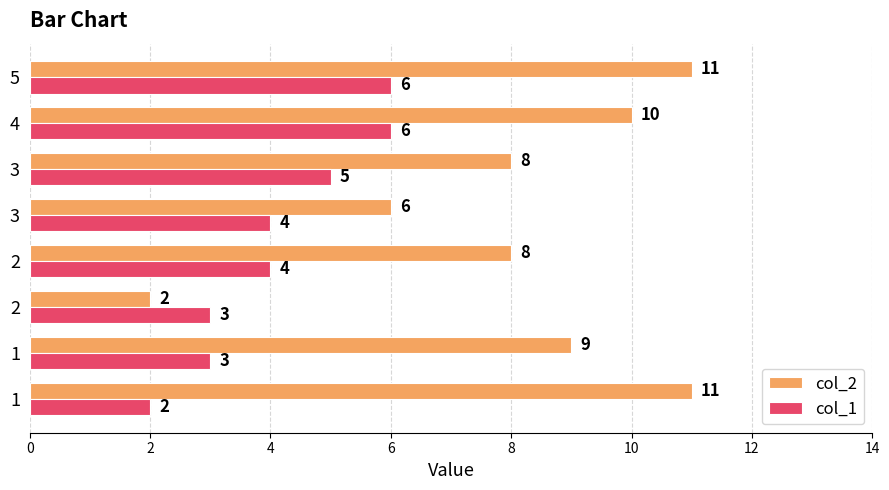

What are all the series names shown in the legend?

col_2, col_1